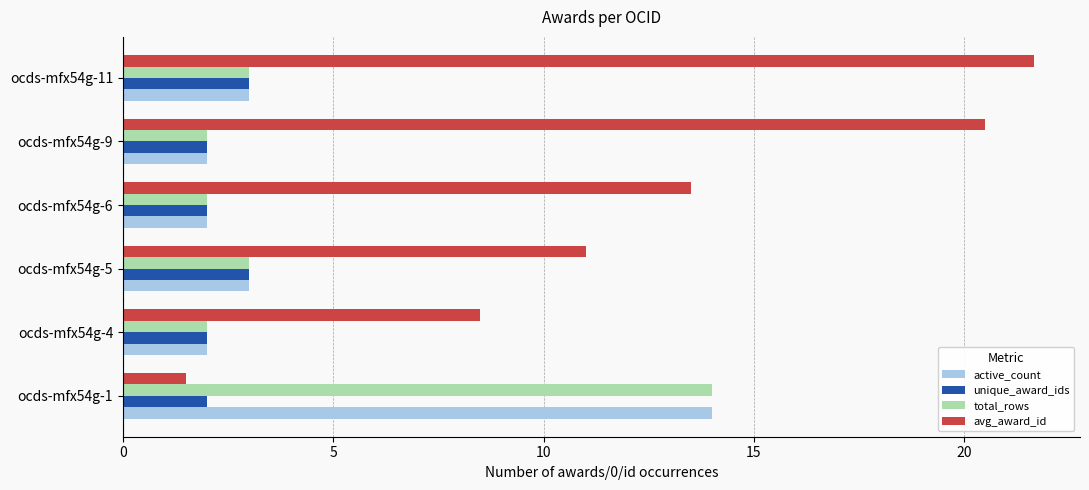

Which series has the largest range (max minus min)?

avg_award_id